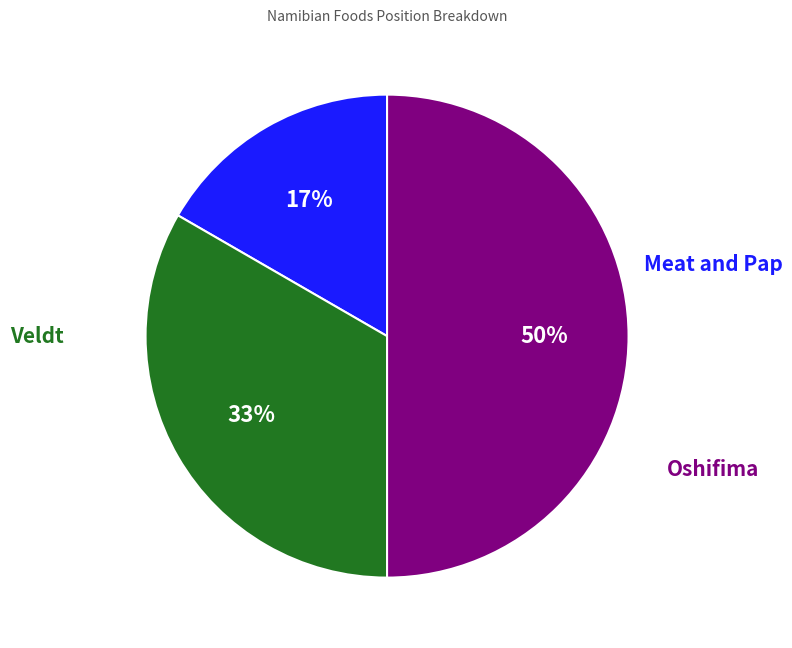

To the nearest percent, what is the average slice percentage?

33%